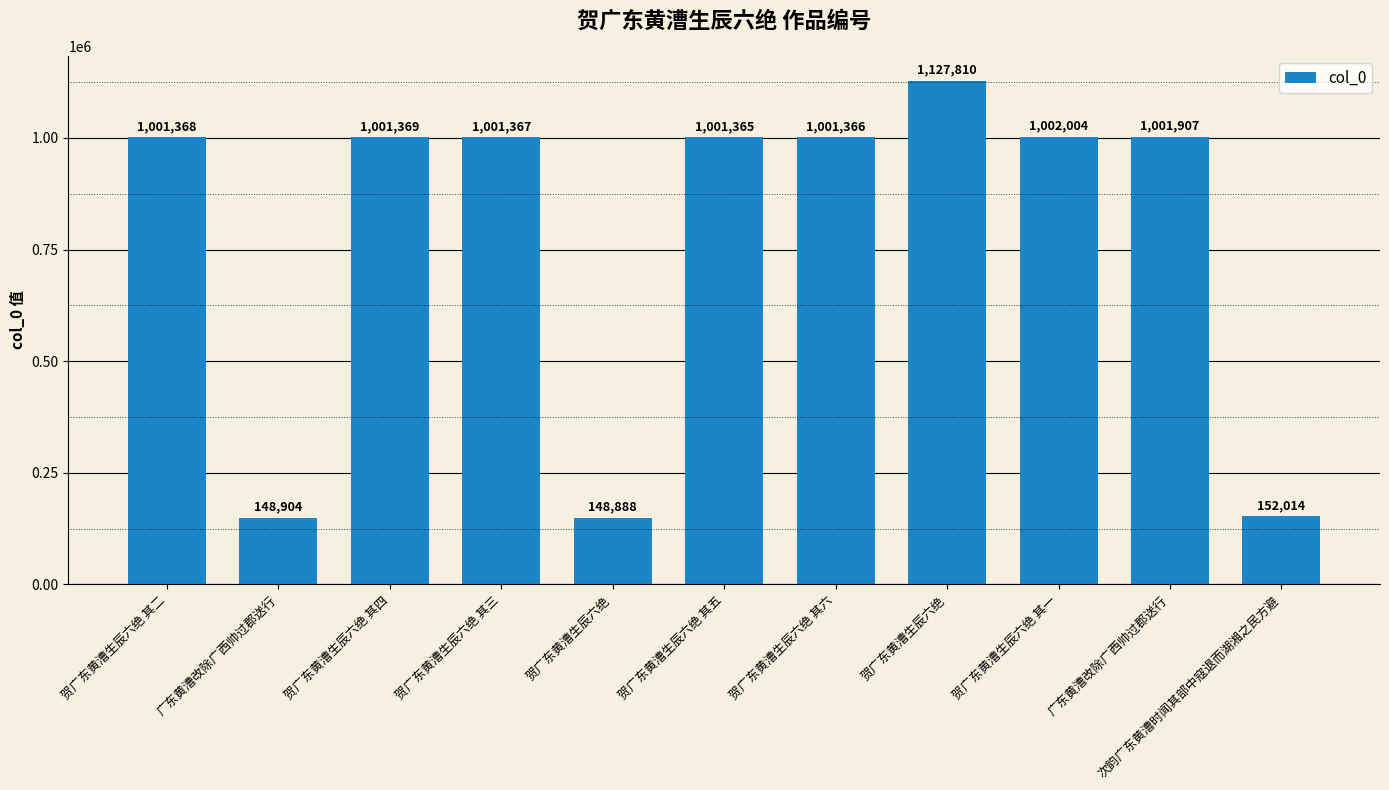

Between 广东黄漕改除广西帅过郡送行 and 贺广东黄漕生辰六绝 其四, which is larger?

贺广东黄漕生辰六绝 其四